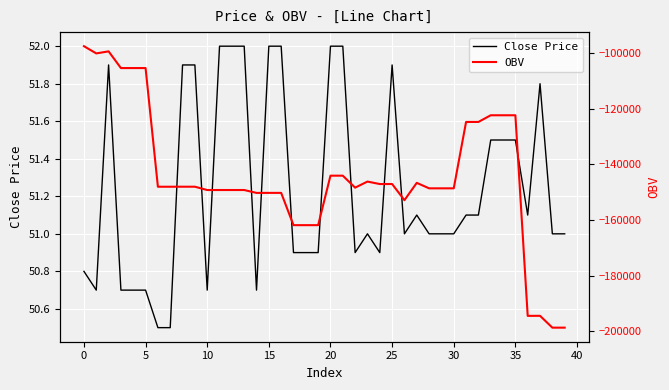

Is it true that Close Price equals 82.7 at 5?

False